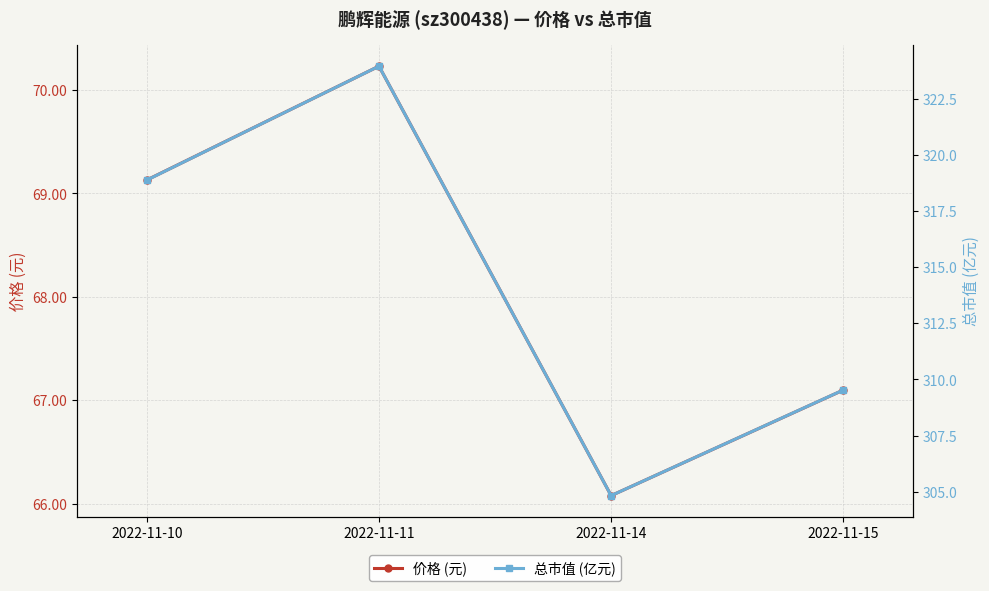

Which category has the lowest value in the 价格 (元) series?

2022-11-14